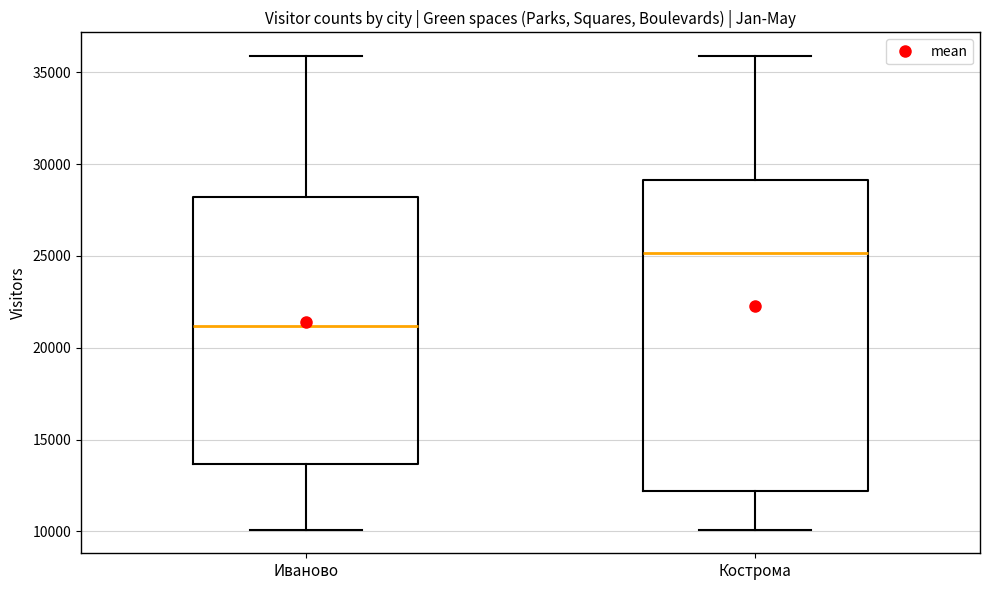

Reading left to right, read every box against the y-axis: the position of its median line, the range the box covers, and the ends of its whiskers. The values are not printed on the chart, so give them approximately, as read against the axis.

Иваново: median 21000, box 13500 to 28000, whiskers 10000 to 36000
Кострома: median 25000, box 12000 to 29000, whiskers 10000 to 36000